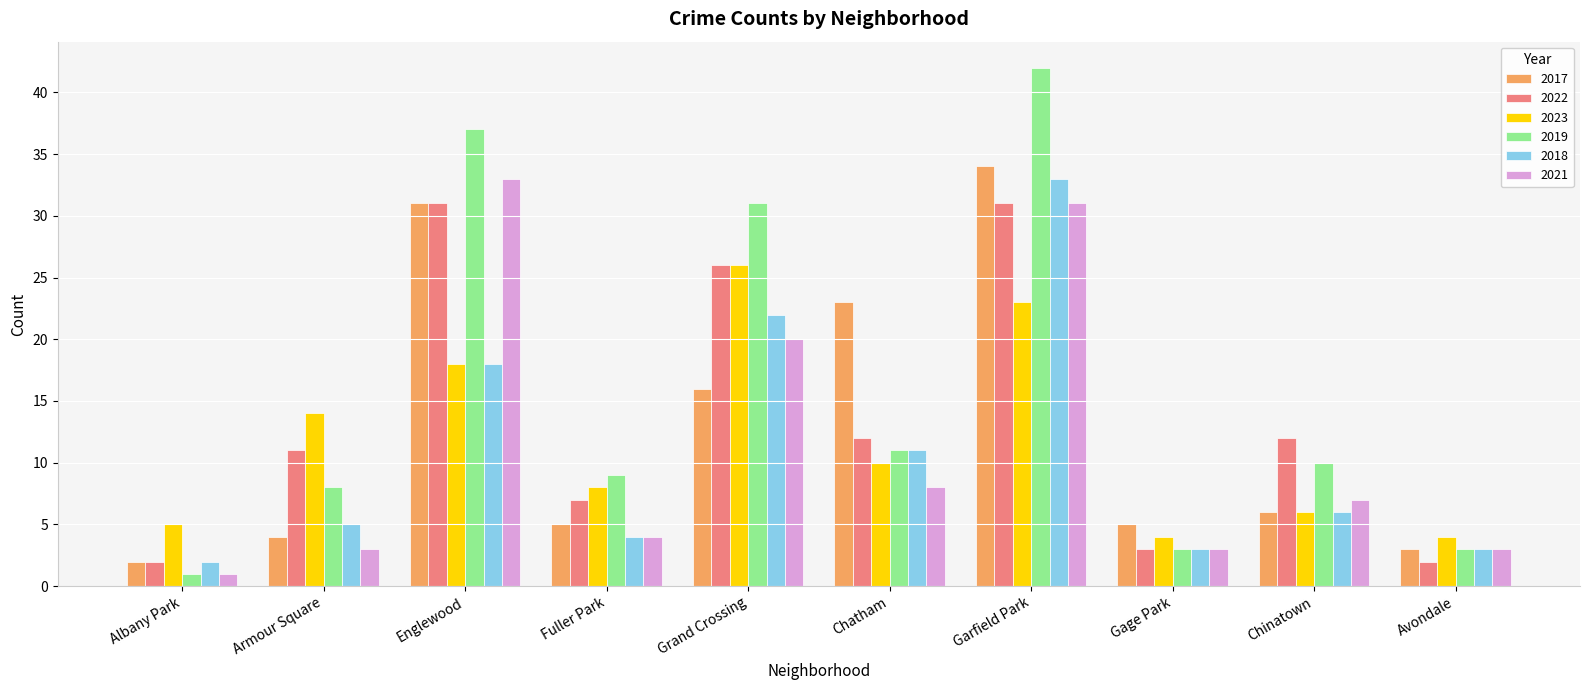

What is the value of the 2022 bar at the 4th from the left?

7